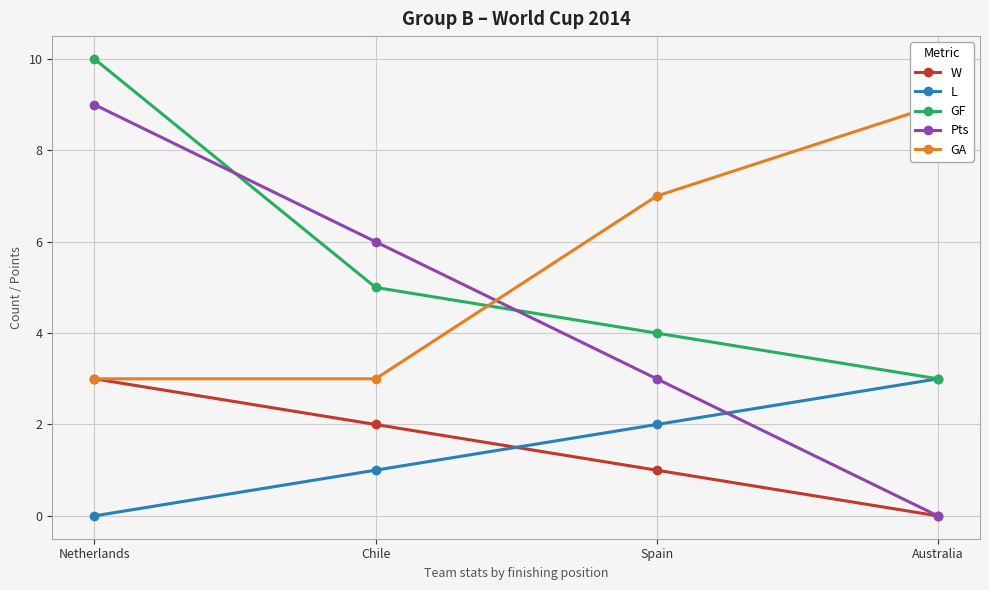

True or false: GF and L intersect in this chart.

False